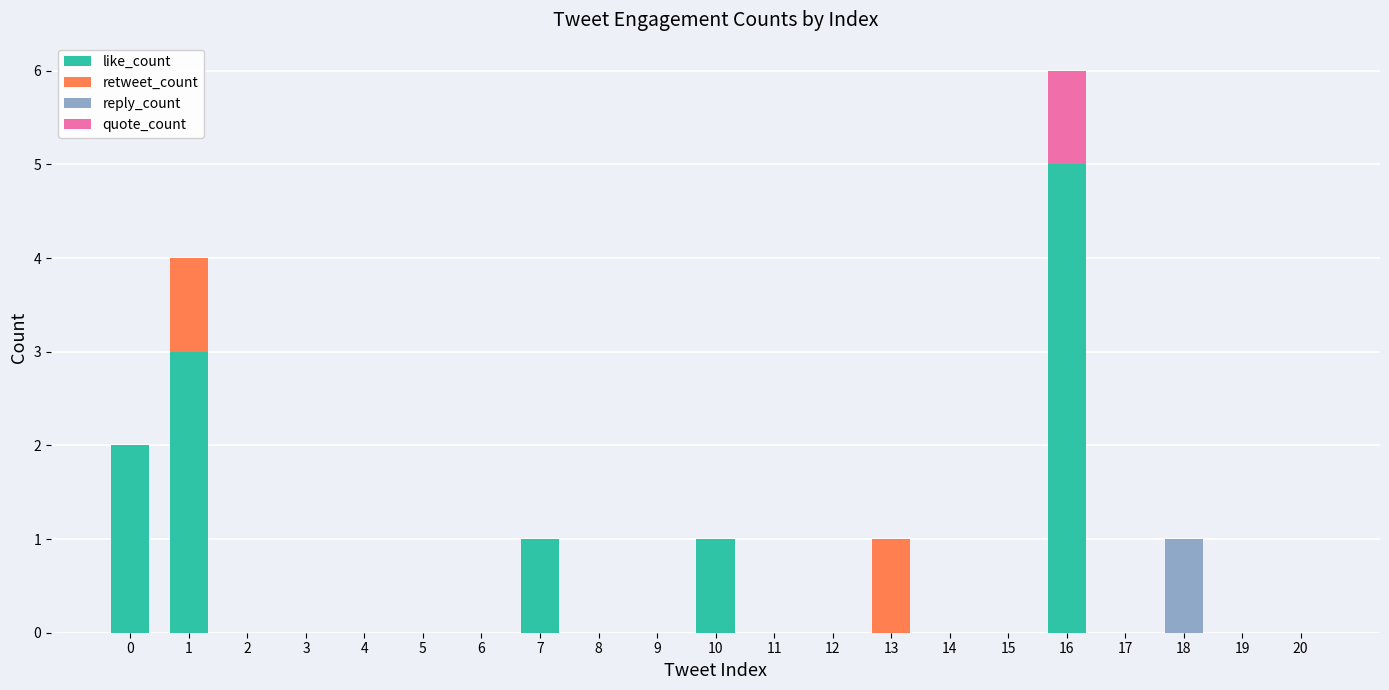

Is it true that like_count equals 0 at 20?

True